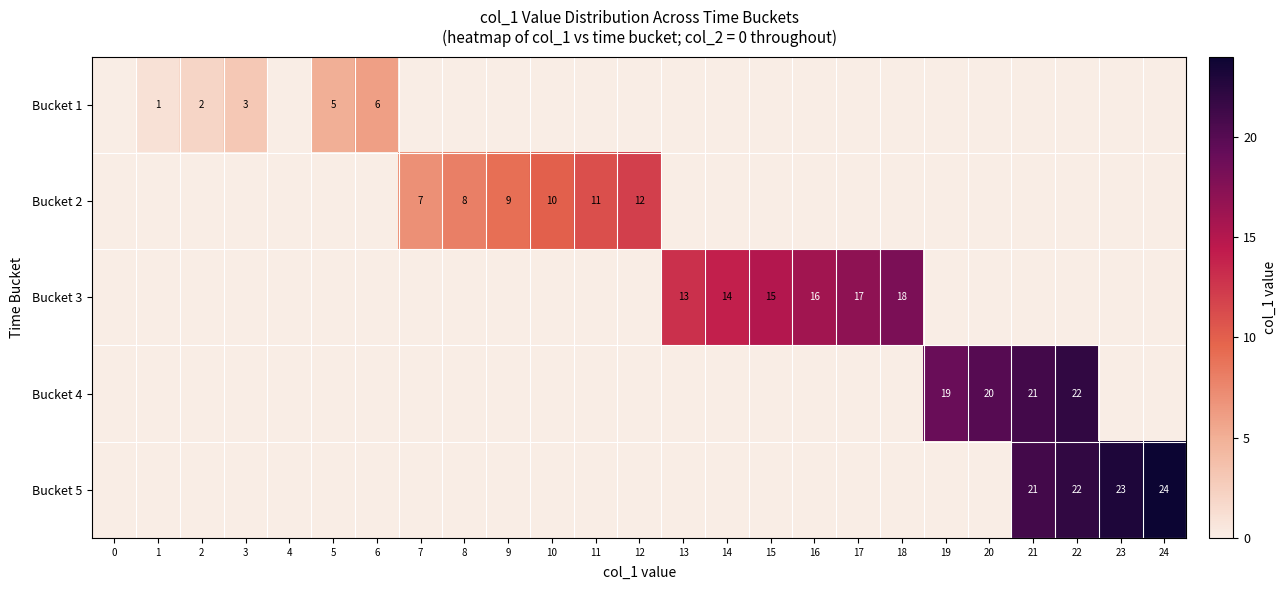

True or false: Bucket 3 has a value of 18 at 18.

True